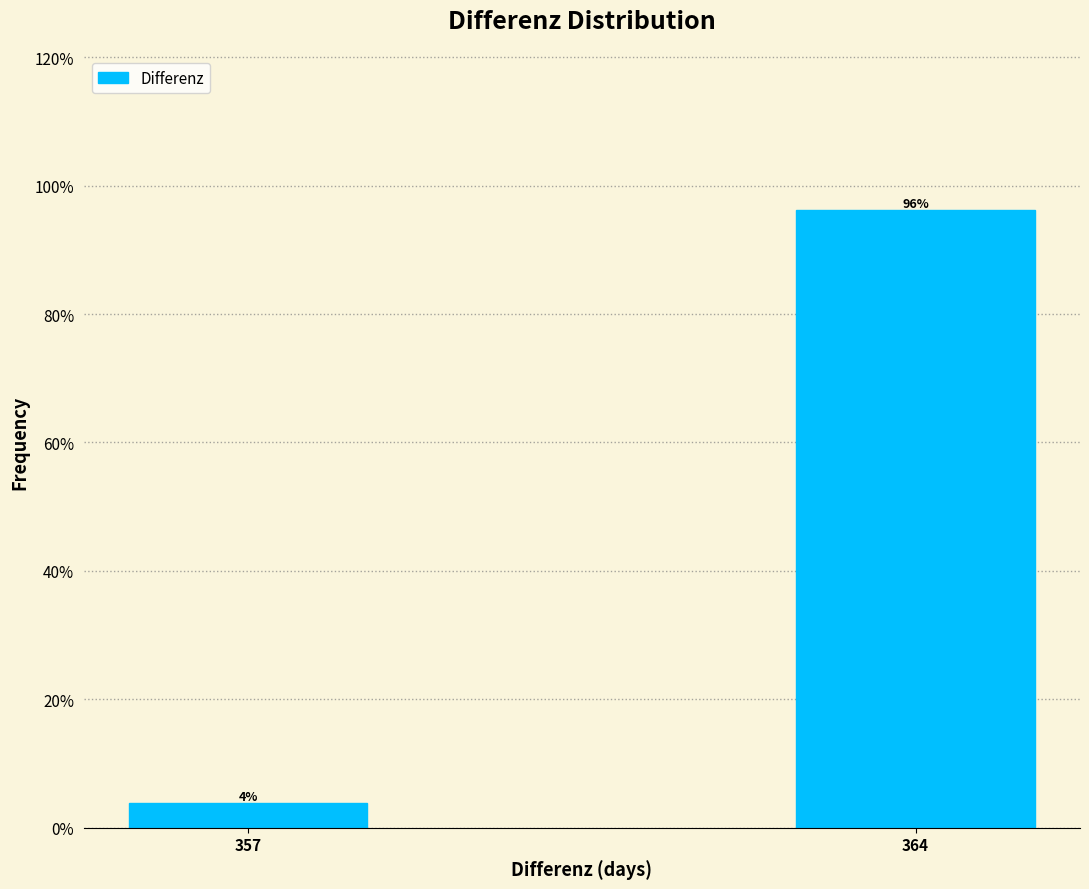

The value at 364 is 34.1. True or false?

False